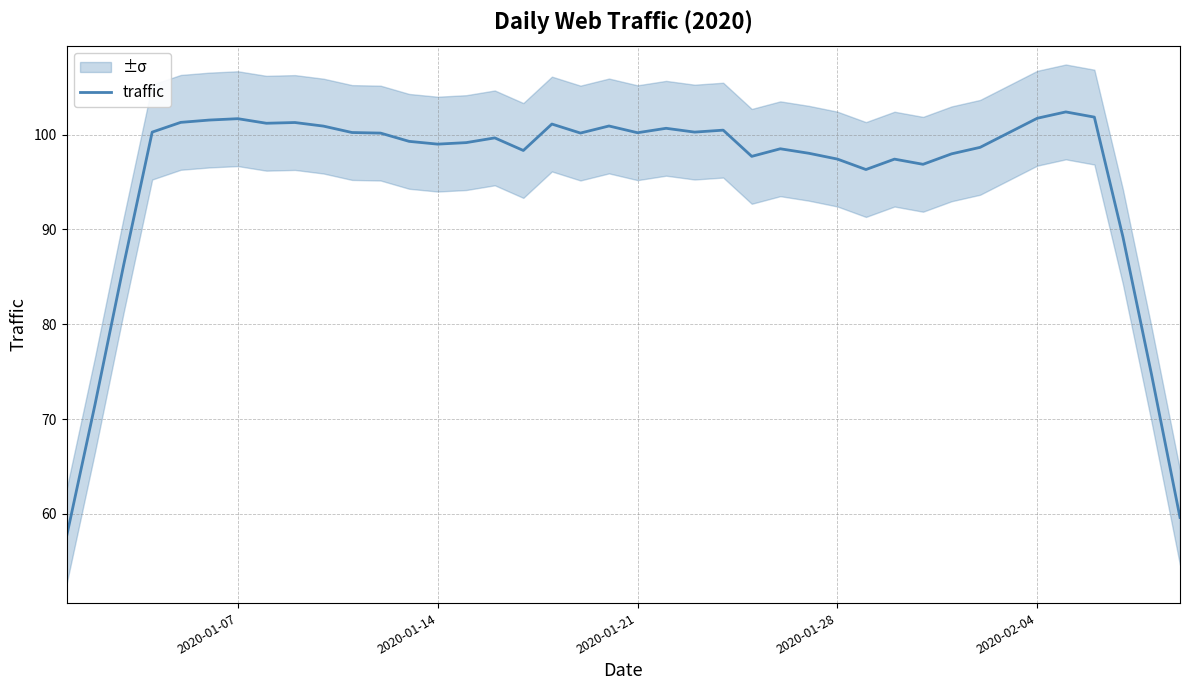

Count the number of values greater than 100.

20